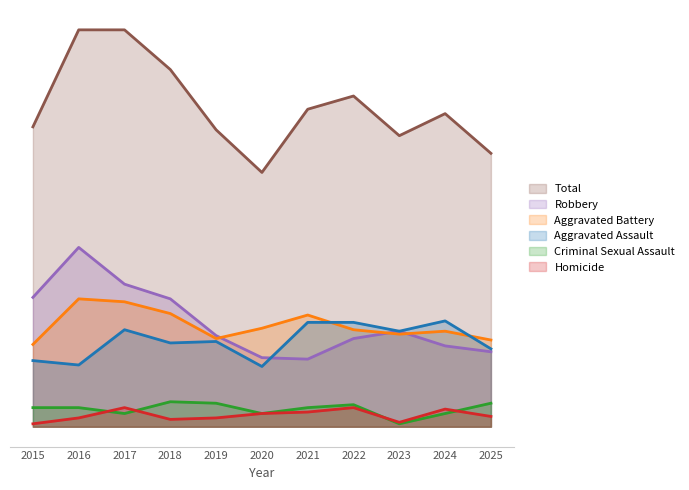

True or false: Aggravated Assault and Total intersect in this chart.

False